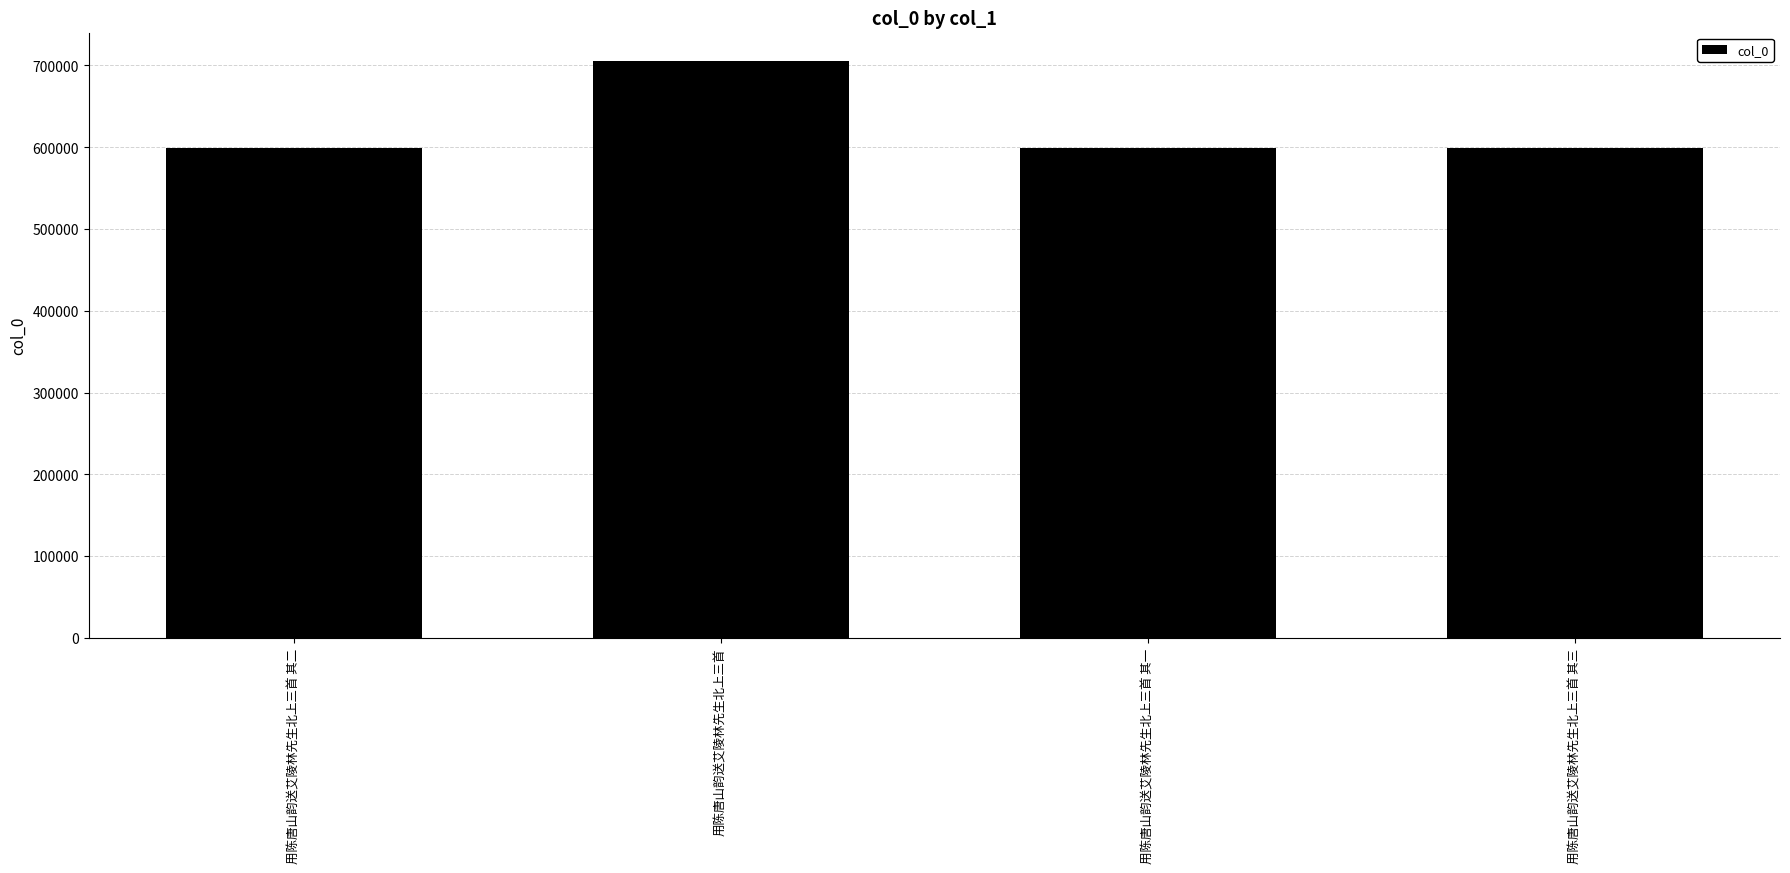

Is it true that the value at 用陈唐山韵送艾陵林先生北上三首 其一 is 599349?

True